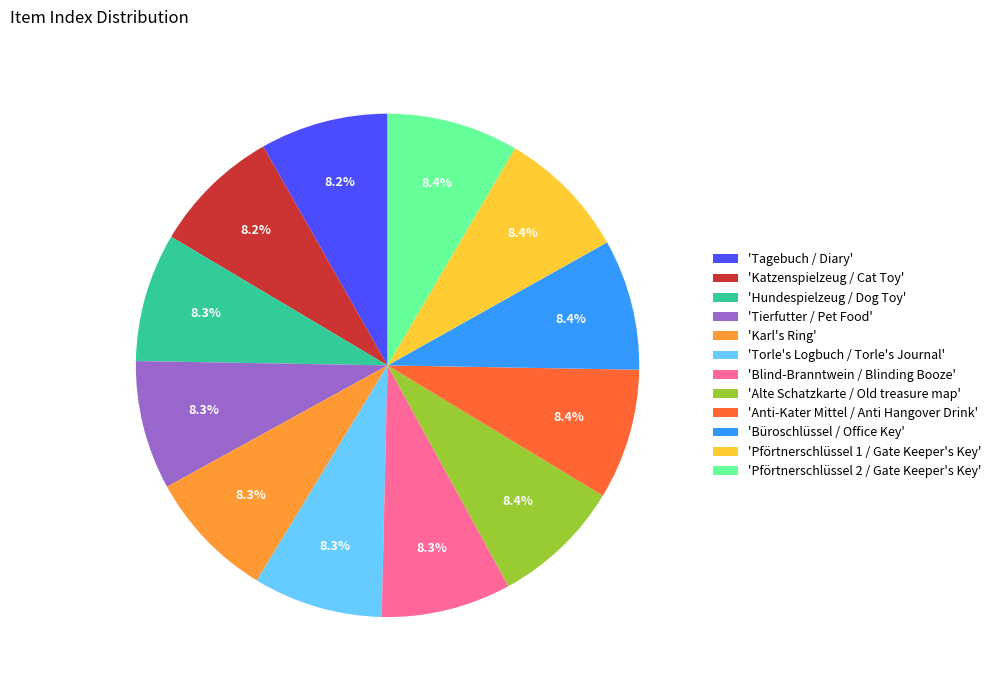

Is there any slice that represents more than half of the pie?

No